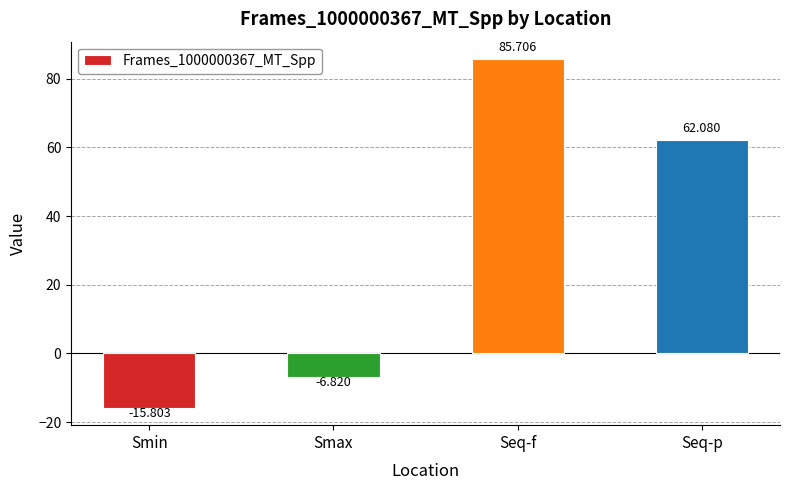

What is the change in value from Smin to Seq-p?

+77.9